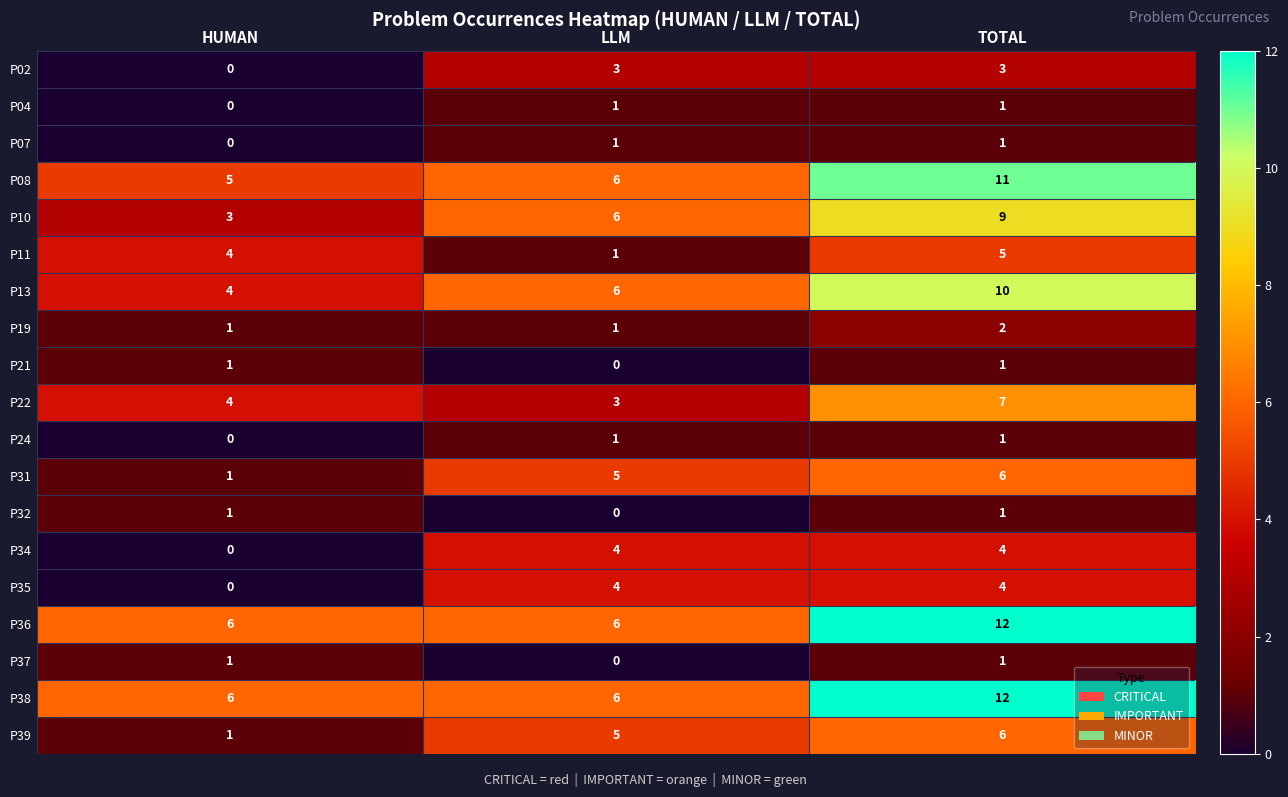

What is the spread (max minus min) of values at HUMAN?

6